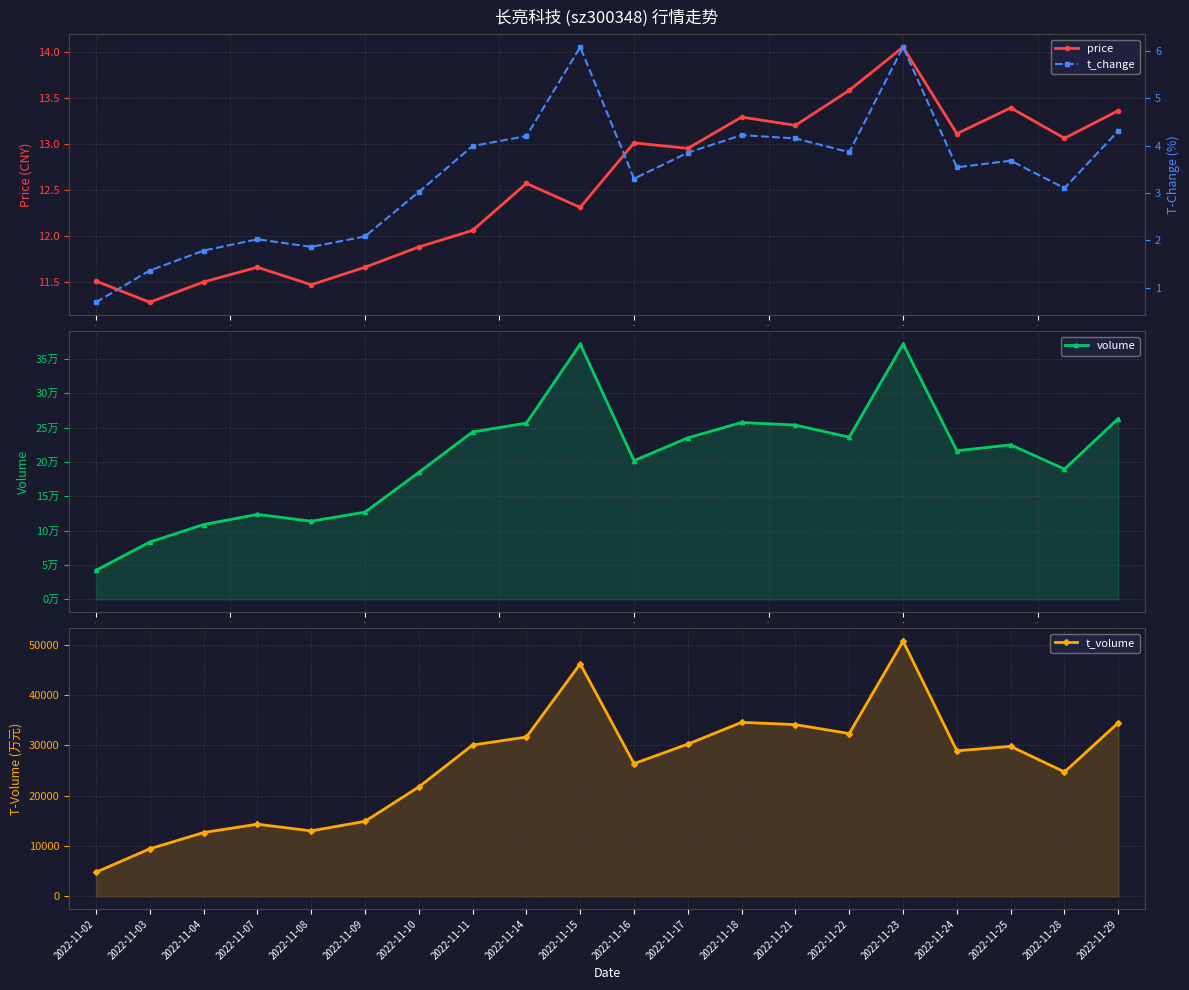

Count the number of data series in this chart.

4